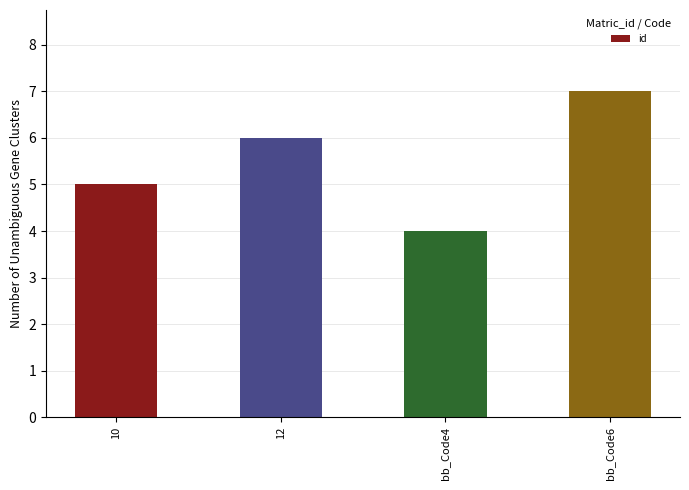

True or false: the data shows 12 at bb_Code6.

False